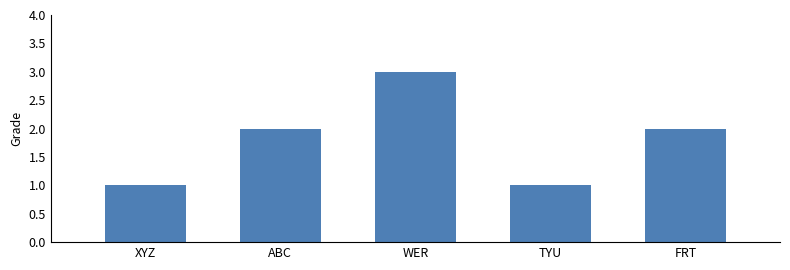

How many distinct data groups are displayed?

1